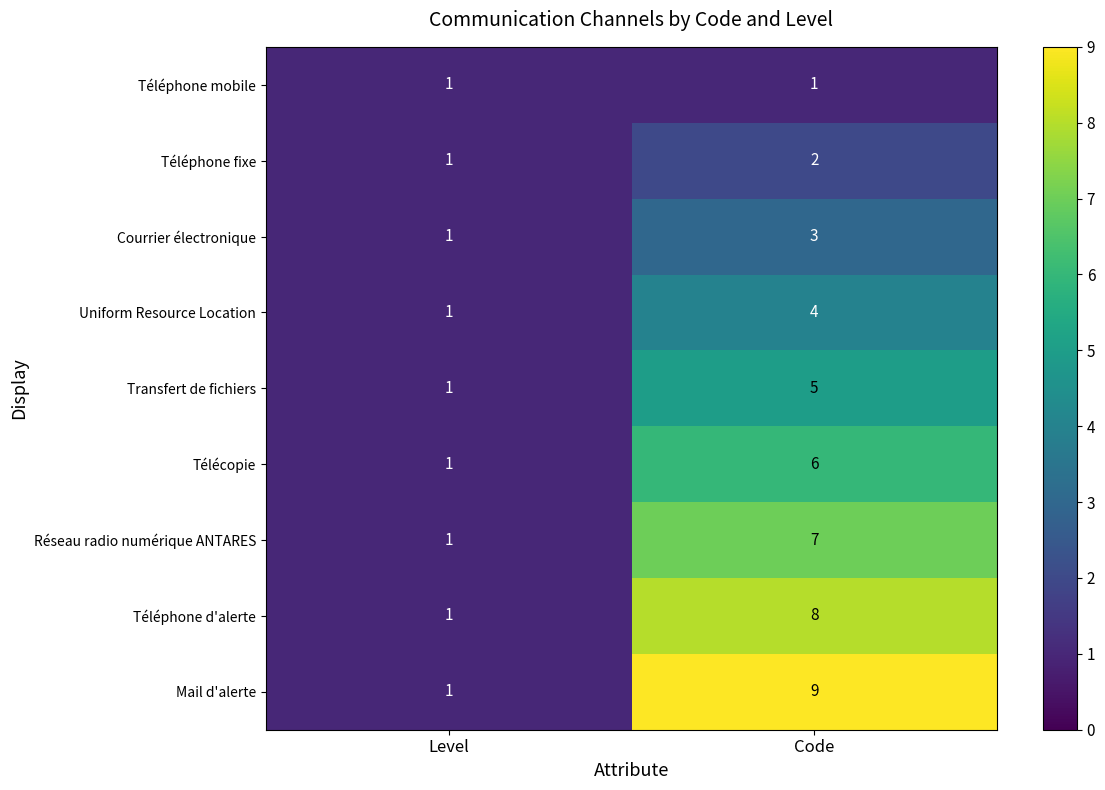

What is the sum of all Télécopie values?

7